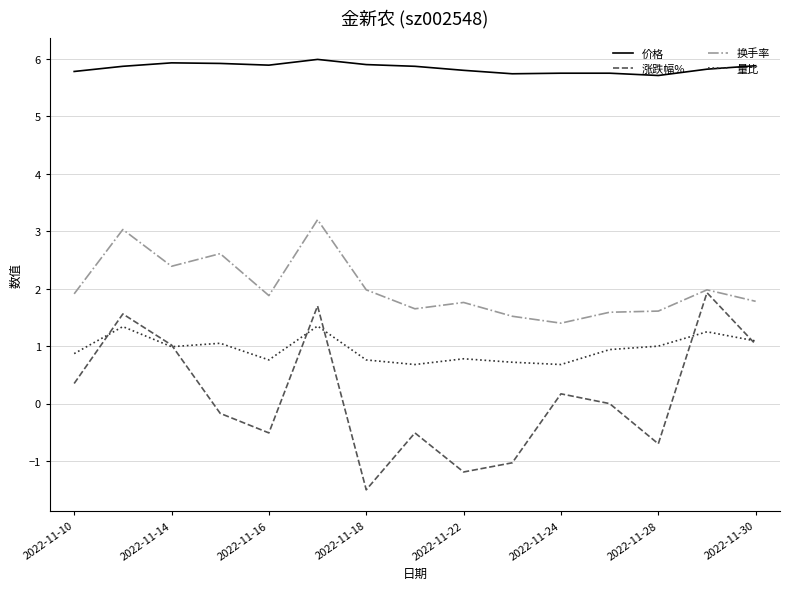

What is the greatest value displayed?

6.0